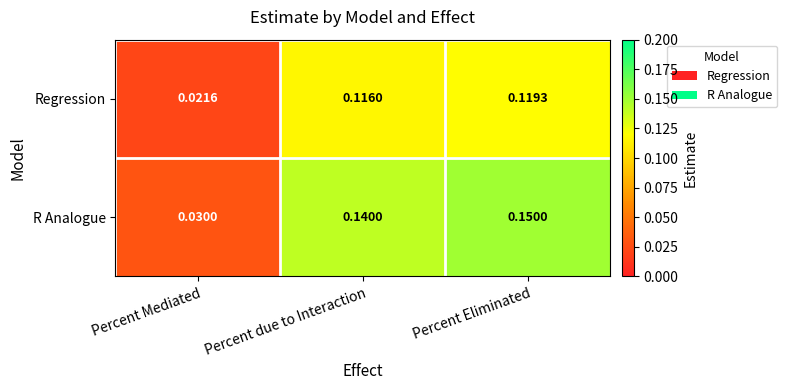

Which series has the largest total across all categories?

R Analogue